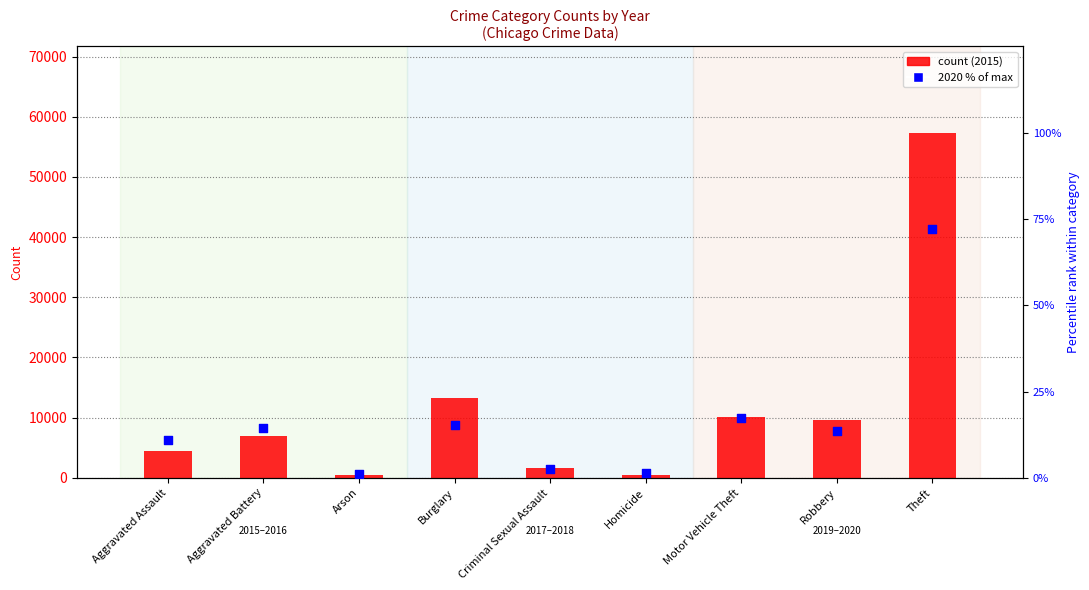

What is the ratio of the value at Homicide to the value at Aggravated Battery?

0.1